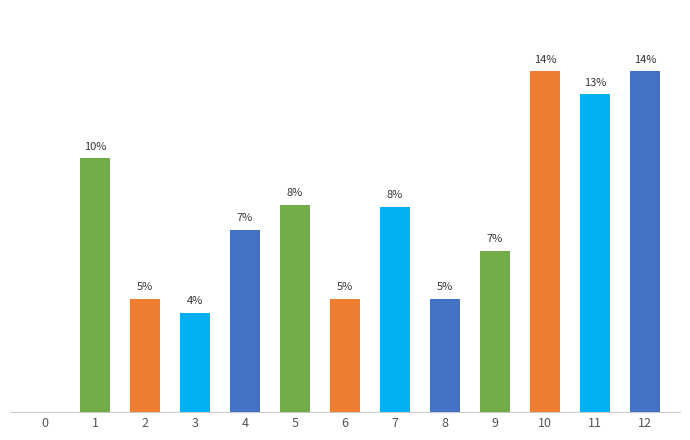

Does the chart contain any negative values?

No